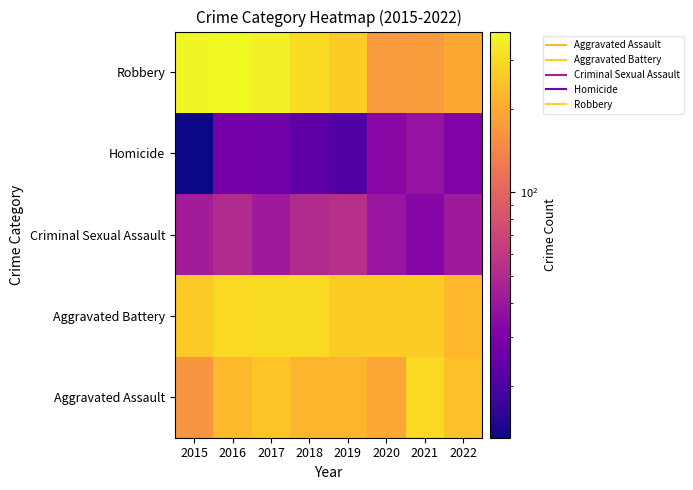

What is the greatest value displayed?

381